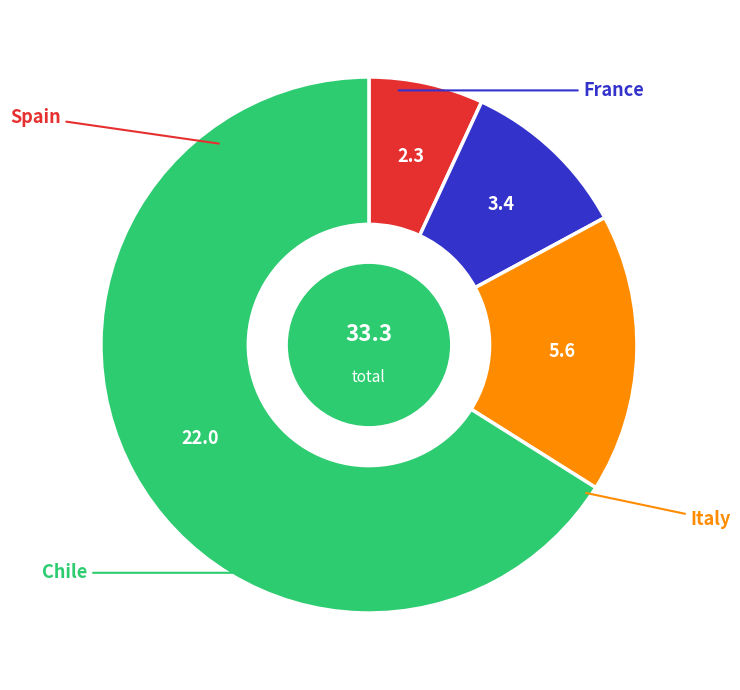

Which category has the smallest portion of the pie?

Spain